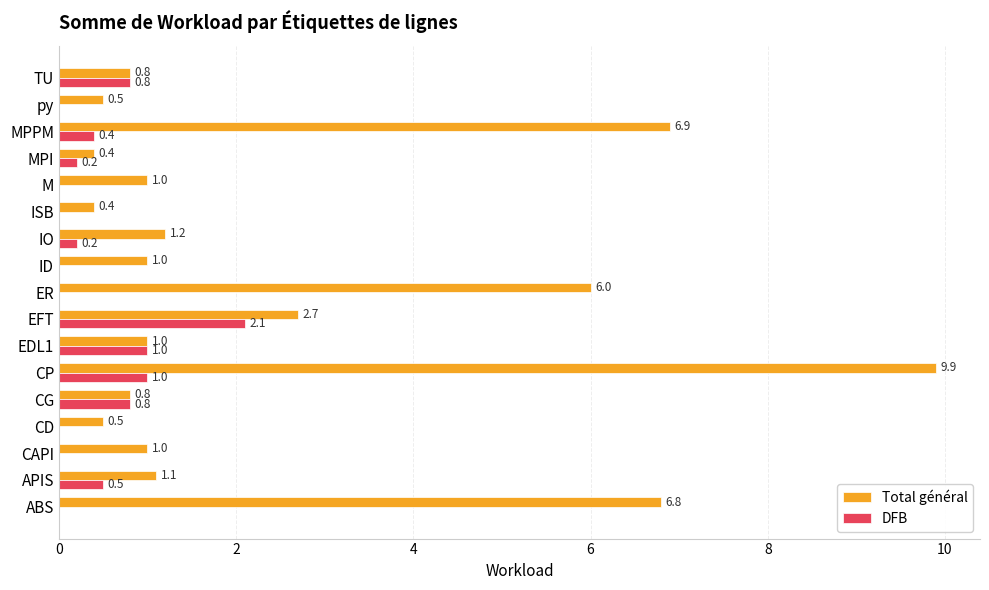

At which category is the sum across all series the highest?

CP